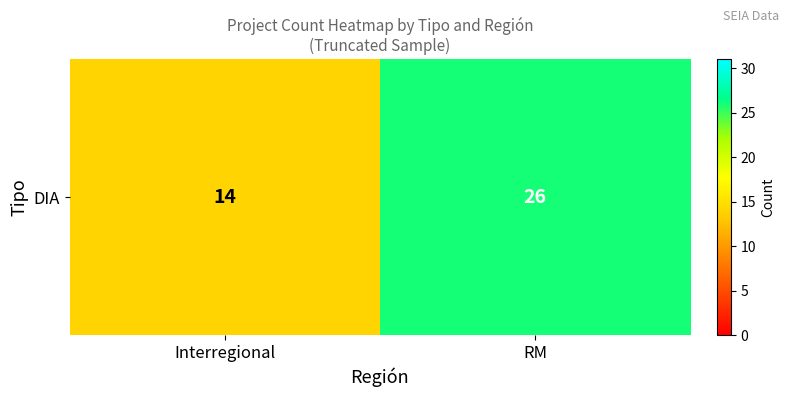

Which has a higher value, RM or Interregional?

RM